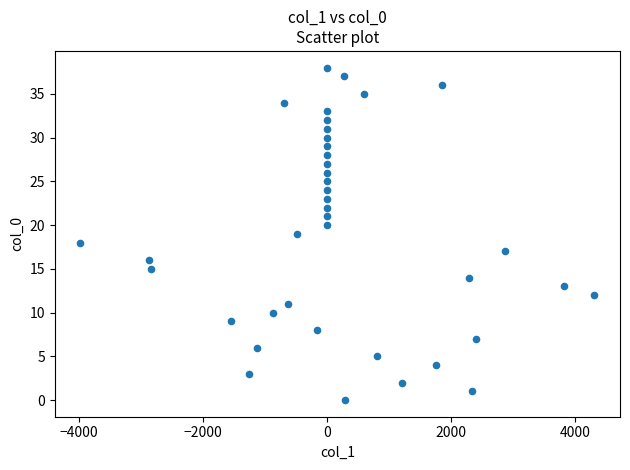

What is the range of Y values (max minus min)?

38